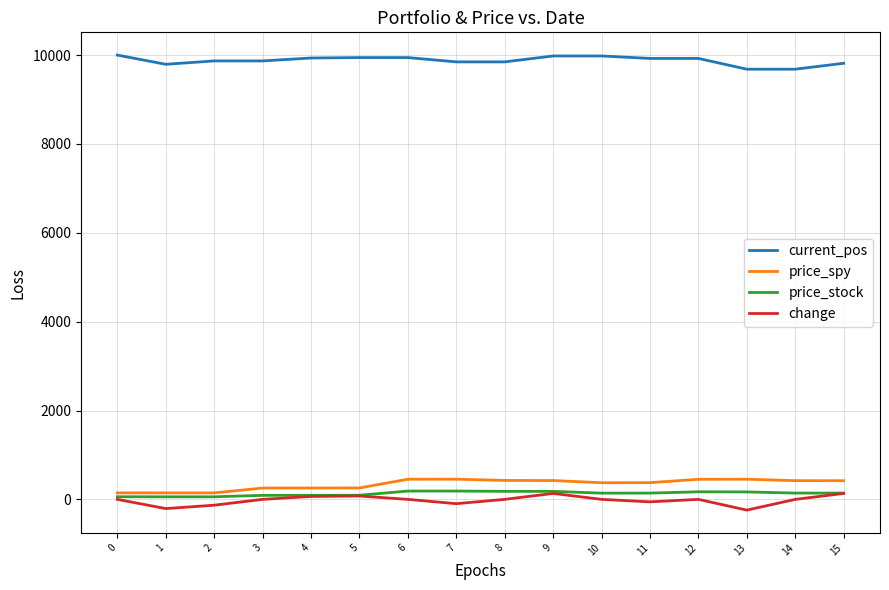

Is the value of price_stock at 3 greater than the value of current_pos at 4?

No